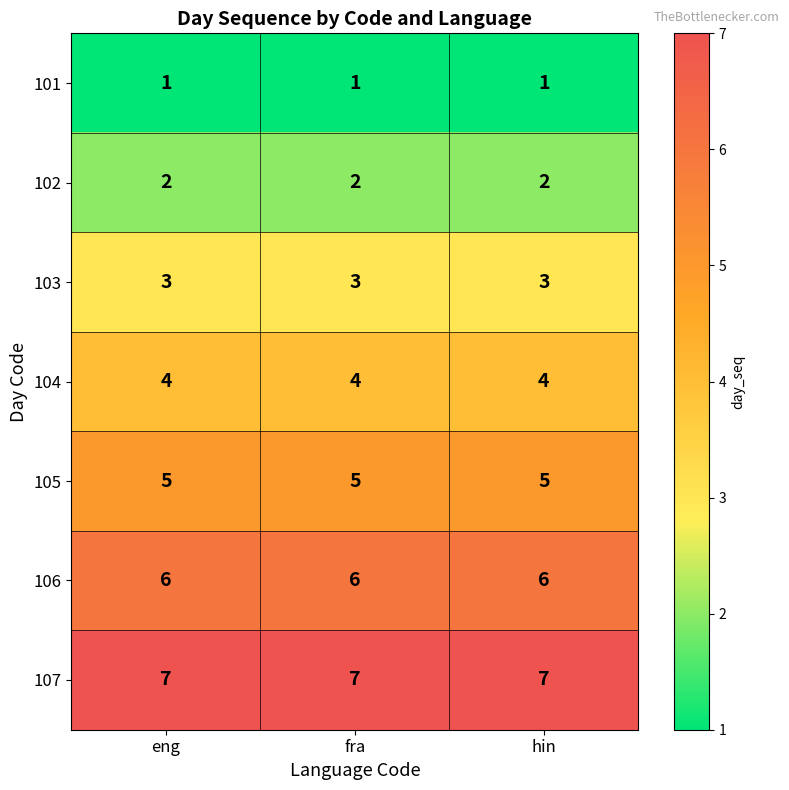

What is the spread (max minus min) of values at hin?

6